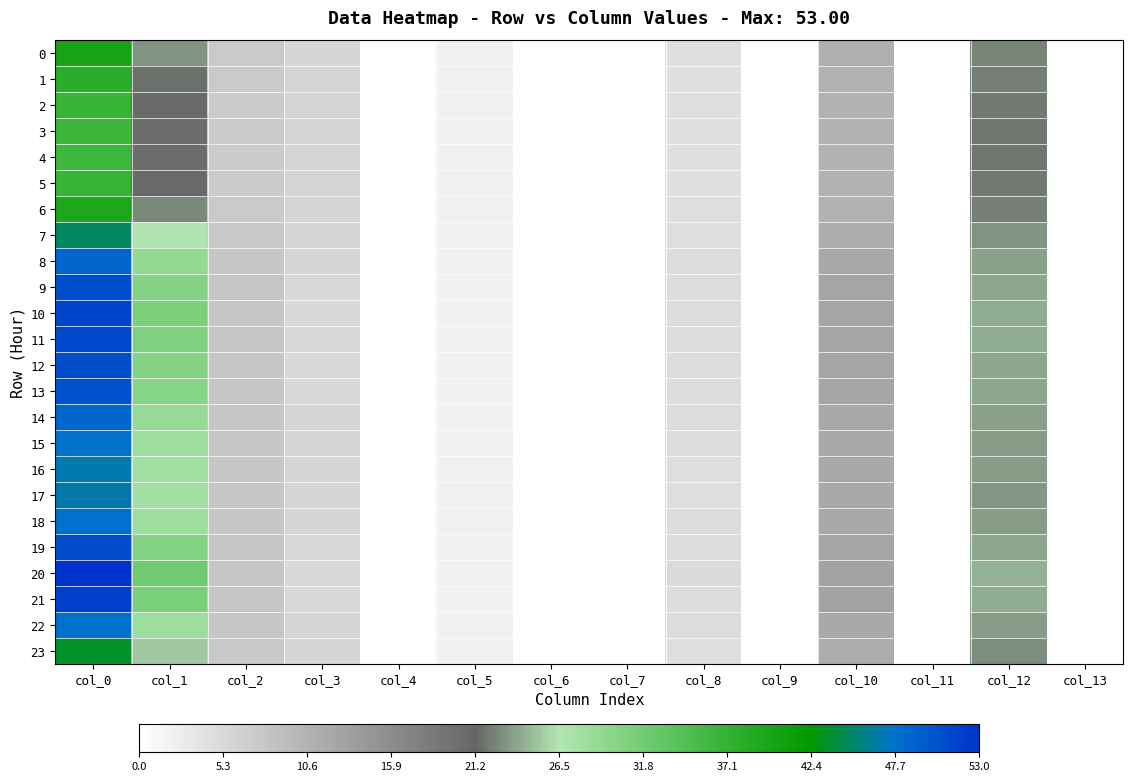

How many series are shown in this chart?

24